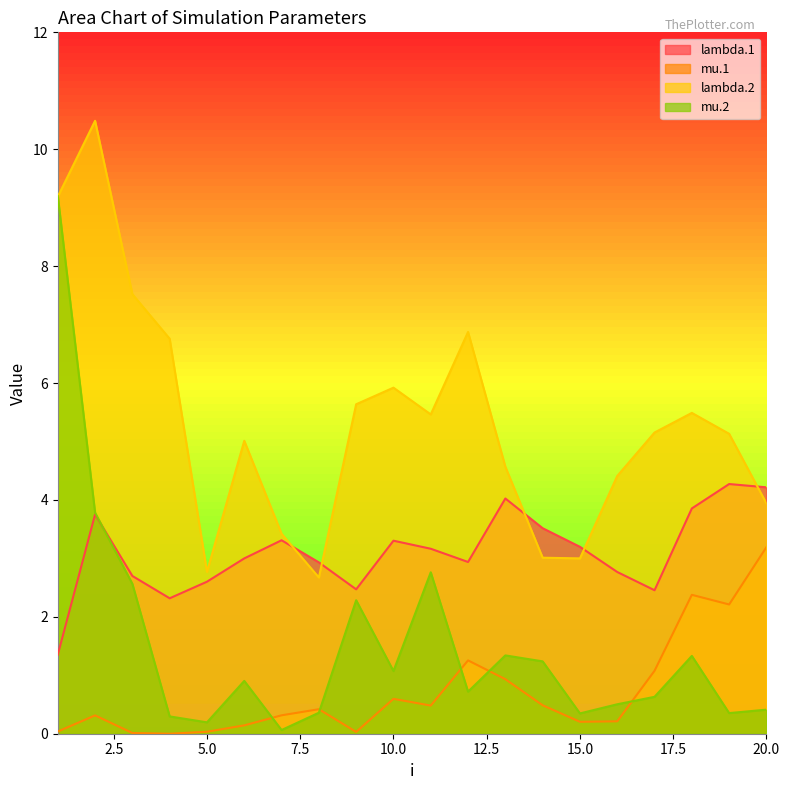

What is the value of the mu.2 point at the 5th from the left?

0.2